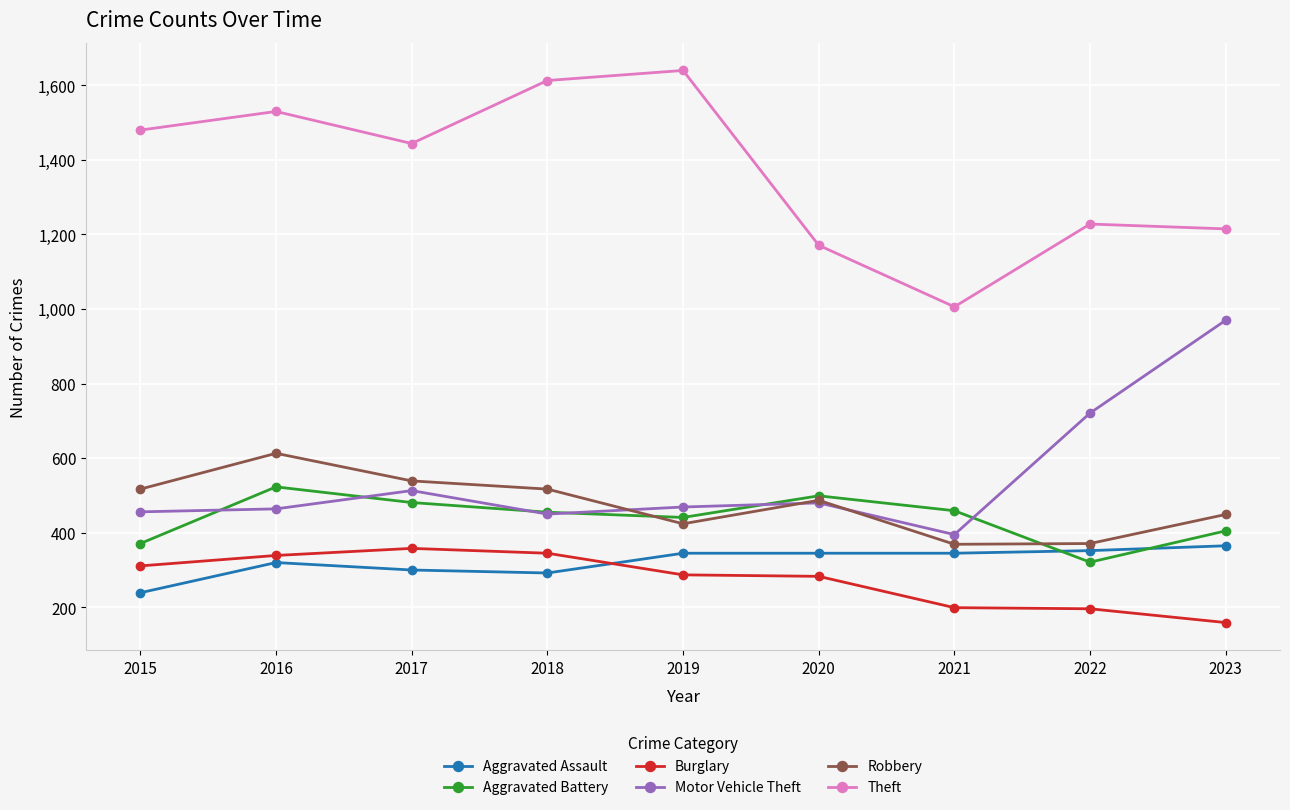

How many lines are shown in the chart?

6